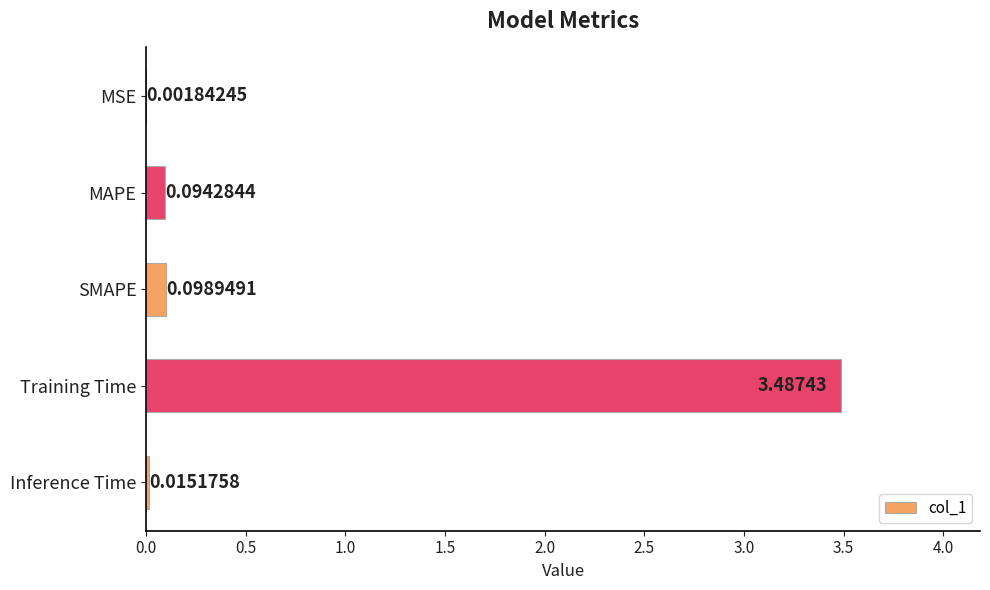

Between MAPE and Inference Time, which is larger?

MAPE